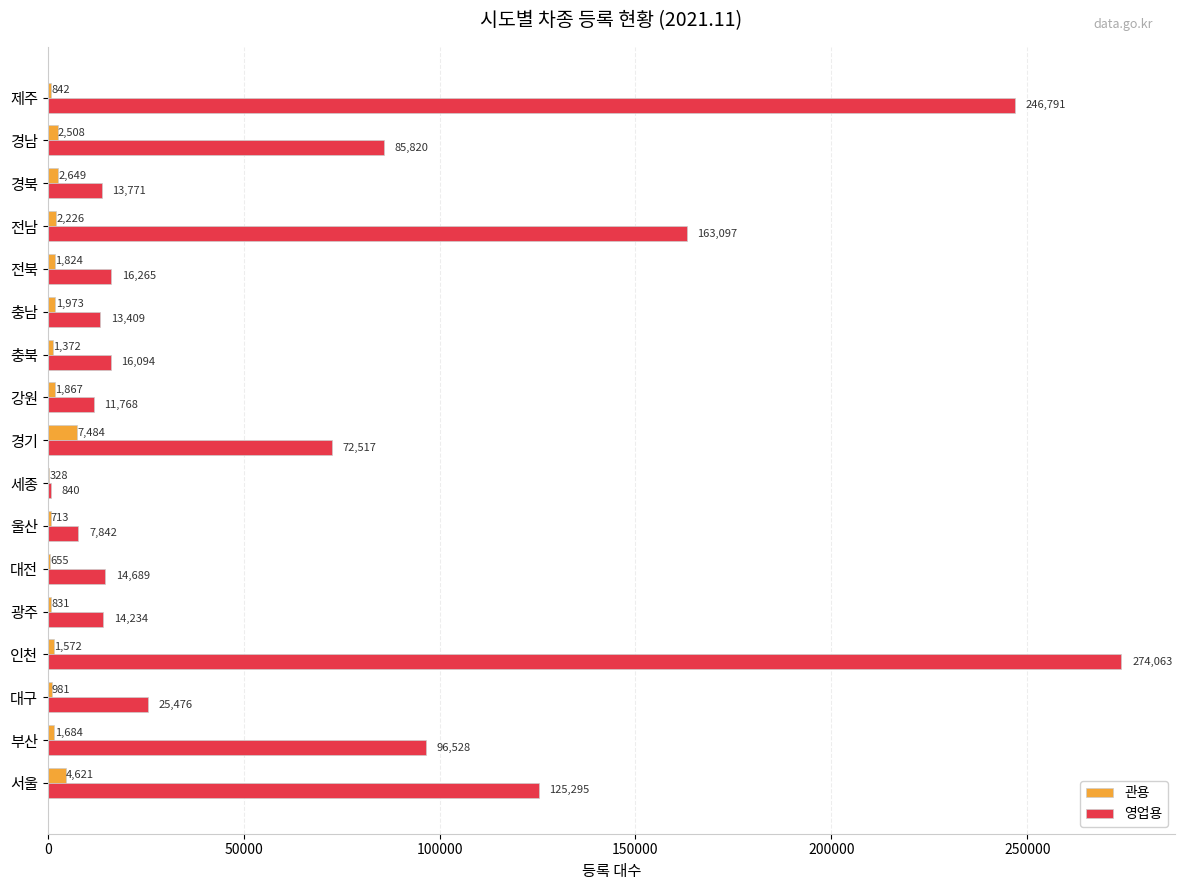

Is it true that 영업용 equals 48769 at 경남?

False